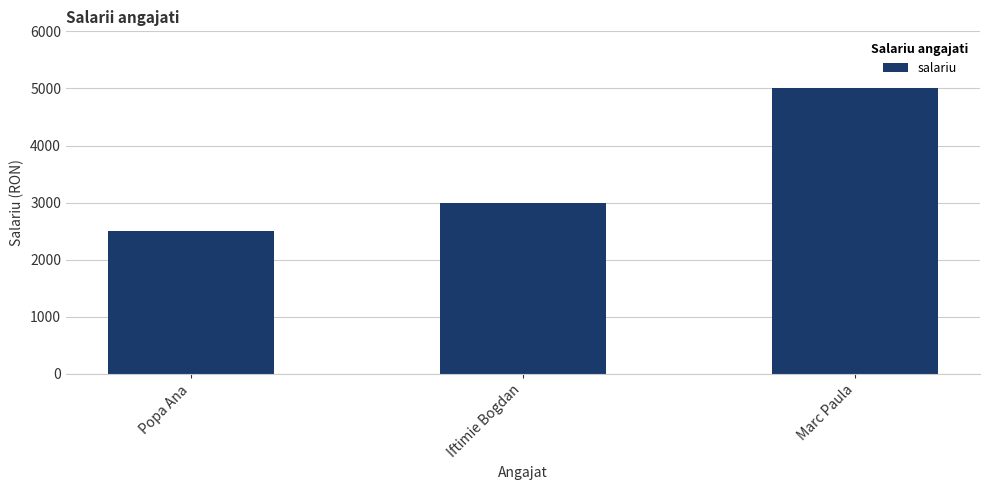

Reading right to left, what are all the values shown in this chart?

5000	3000	2500